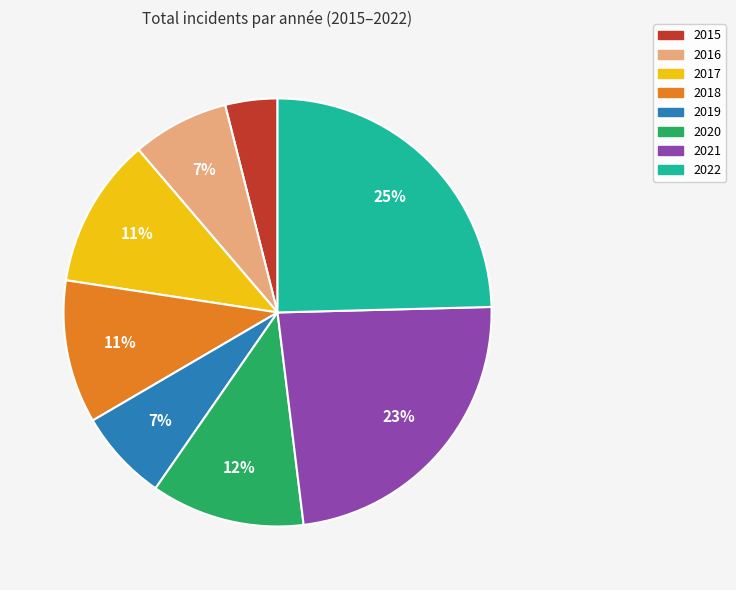

Is it true that 2016 is 17% of the pie?

False